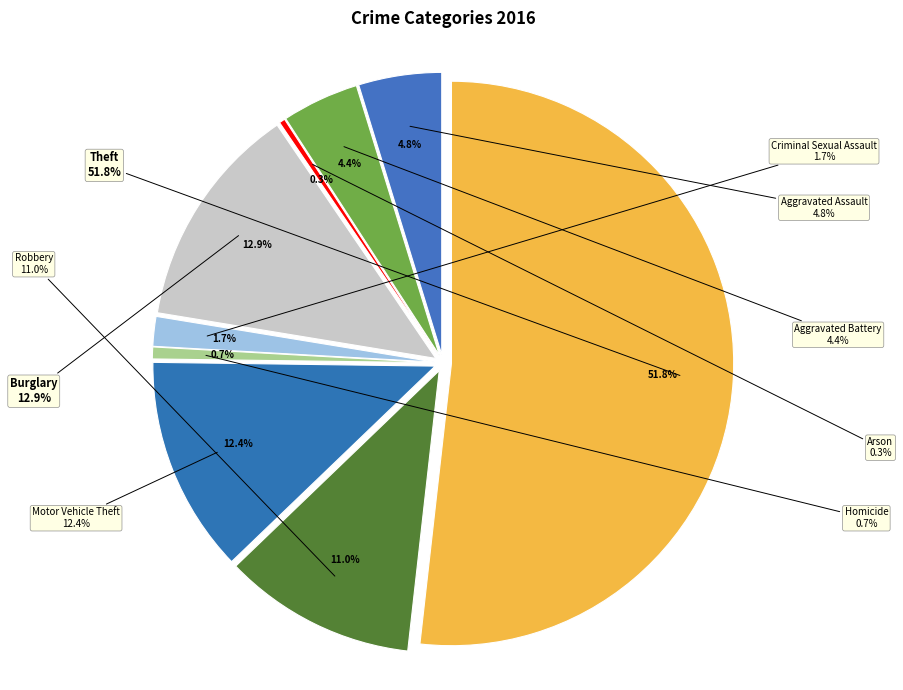

What percentage is the Aggravated Battery slice, to the nearest percent?

4%